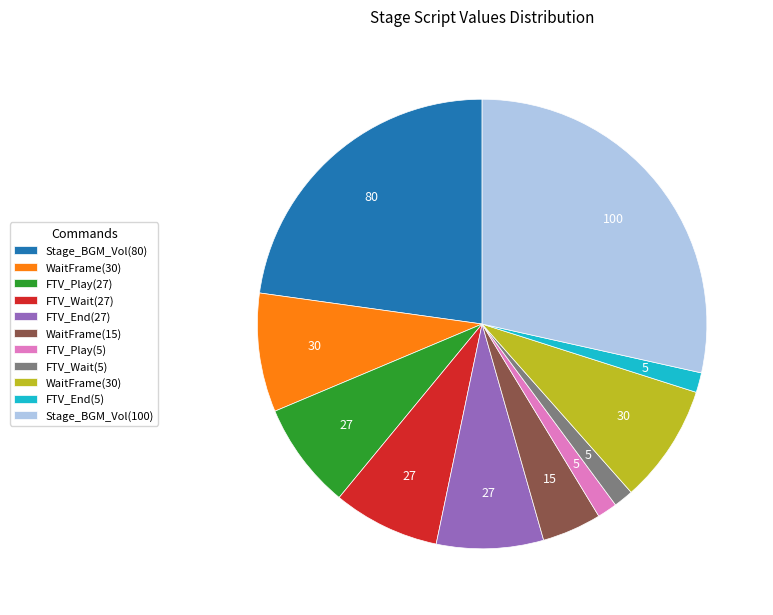

Is there any slice that represents more than half of the pie?

No